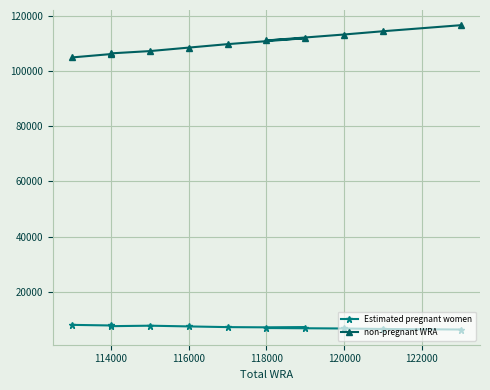

What is the highest value of the Estimated pregnant women series?

7999.5